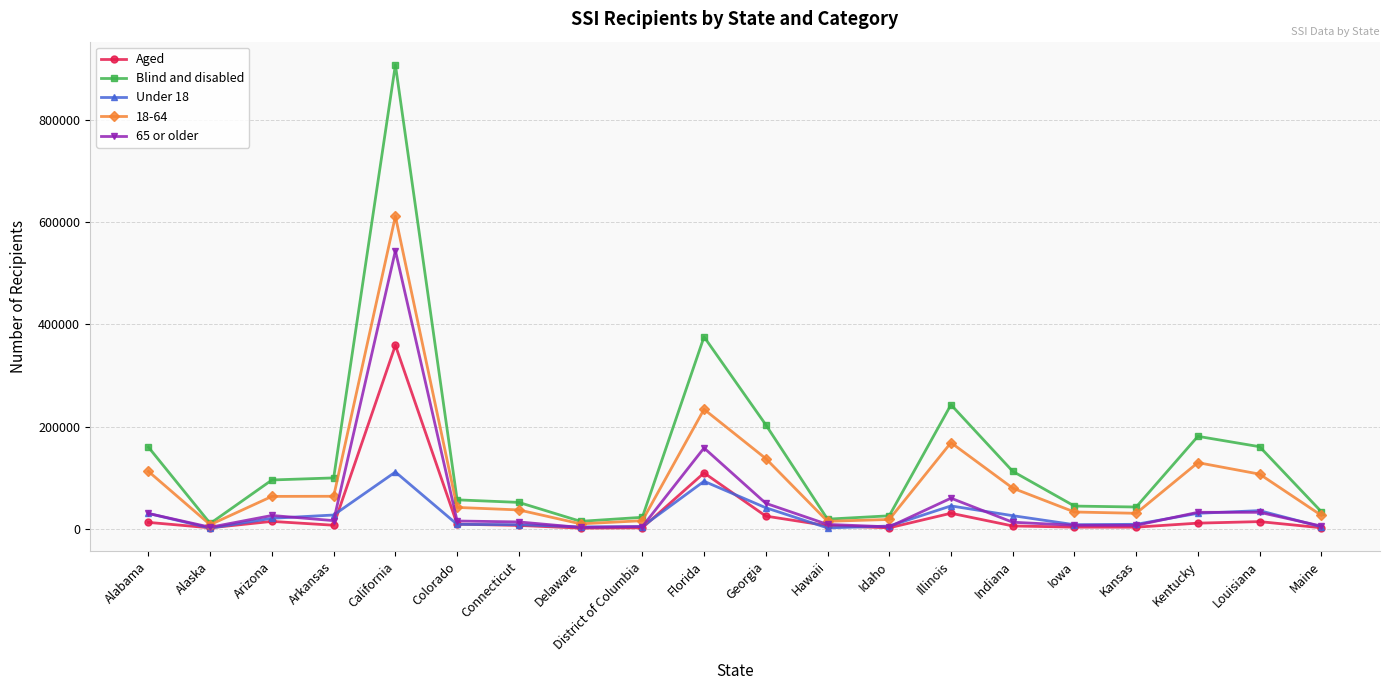

In Blind and disabled, how many points are lower than both neighbors (excluding endpoints)?

4